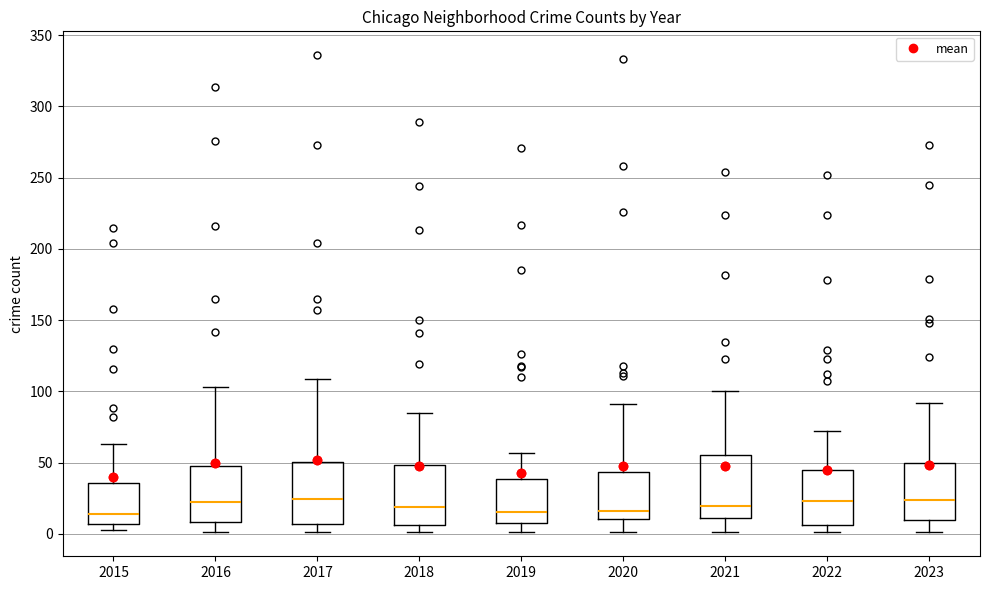

Reading left to right, transcribe this box plot: for each box, give where its median line is, the range the box spans, and where its two whiskers end, as read against the y-axis. The values are not printed on the chart, so give them approximately, as read against the axis.

2015: median 15, box 5 to 35, whiskers 5 (just below the box's lower edge) to 65
2016: median 25, box 10 to 50, whiskers 0 to 105
2017: median 25, box 5 to 50, whiskers 0 to 110
2018: median 20, box 5 to 50, whiskers 0 to 85
2019: median 15, box 10 to 40, whiskers 0 to 55
2020: median 15, box 10 to 45, whiskers 0 to 90
2021: median 20, box 10 to 55, whiskers 0 to 100
2022: median 25, box 5 to 45, whiskers 0 to 70
2023: median 25, box 10 to 50, whiskers 0 to 90